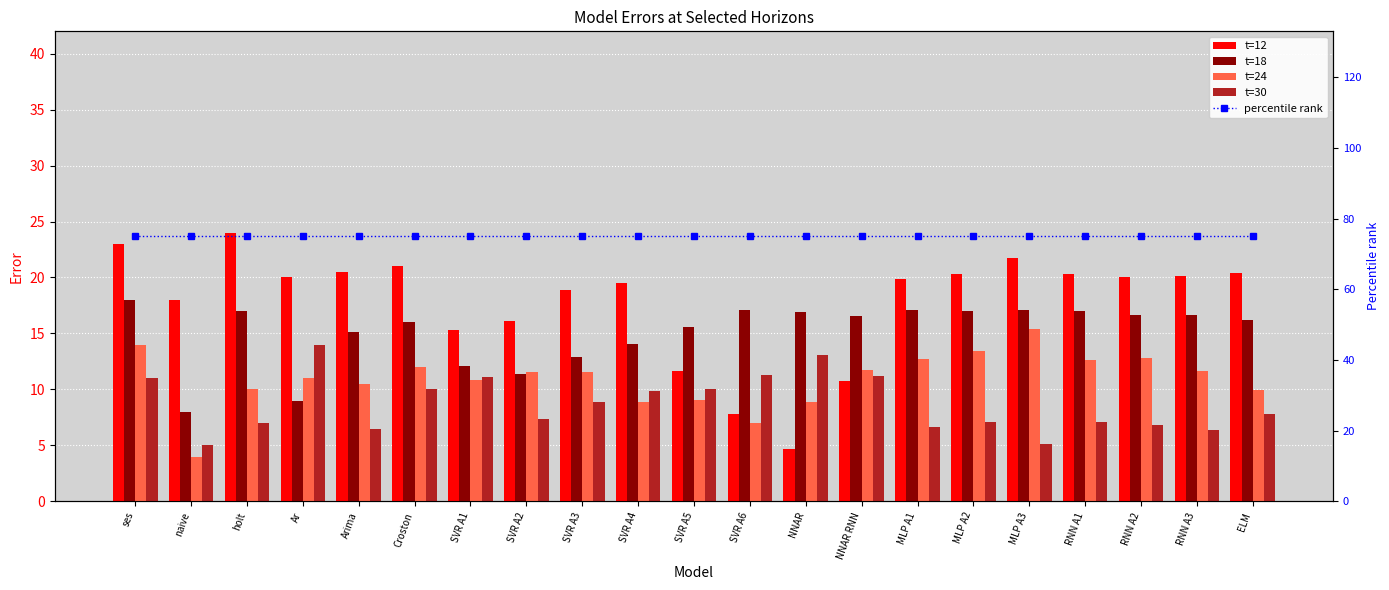

What is the difference between the highest and lowest values at SVR A1?

64.2